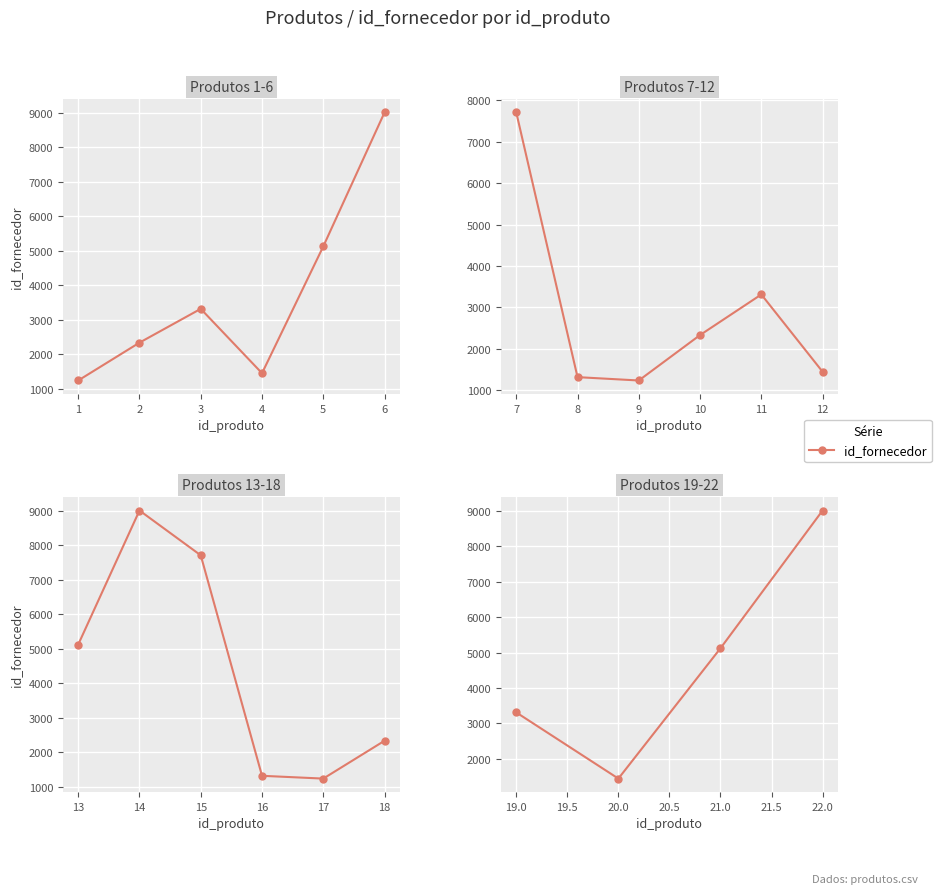

How many points are lower than both their immediate neighbors (excluding endpoints)?

1